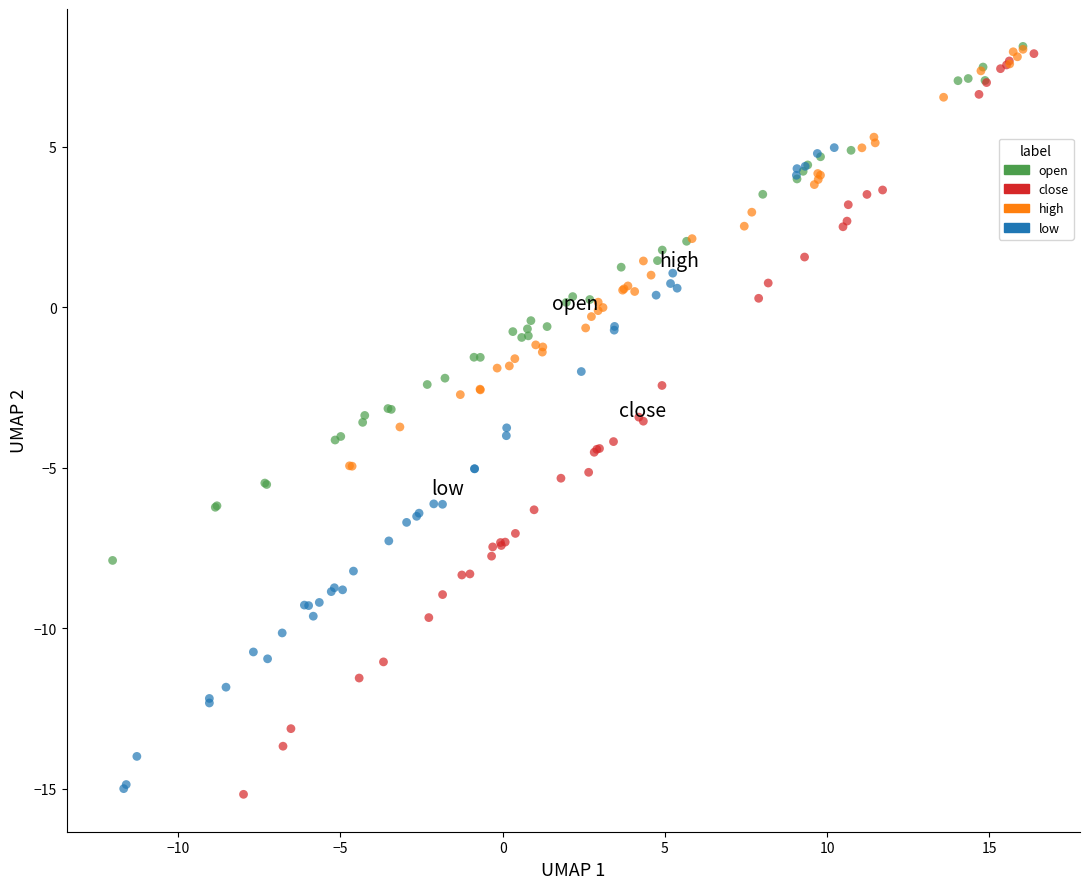

Which series has the largest Y range (max minus min)?

close